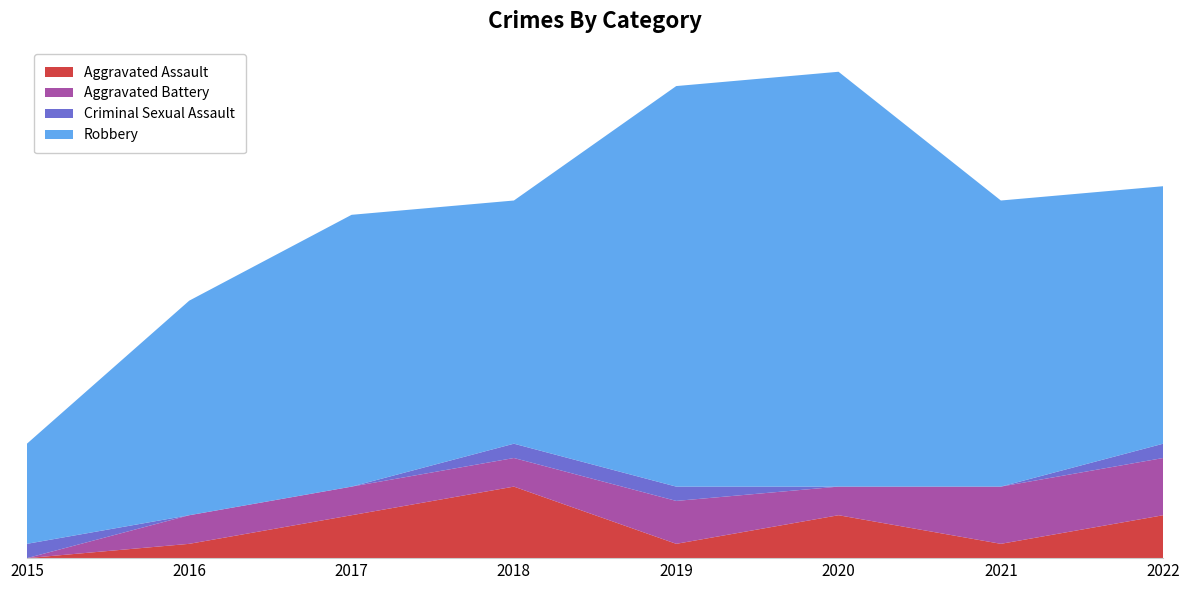

Reading right to left, transcribe all the data shown in this chart.

Aggravated Assault: 2022=3	2021=1	2020=3	2019=1	2018=5	2017=3	2016=1	2015=0
Aggravated Battery: 2022=4	2021=4	2020=2	2019=3	2018=2	2017=2	2016=2	2015=0
Criminal Sexual Assault: 2022=1	2021=0	2020=0	2019=1	2018=1	2017=0	2016=0	2015=1
Robbery: 2022=18	2021=20	2020=29	2019=28	2018=17	2017=19	2016=15	2015=7